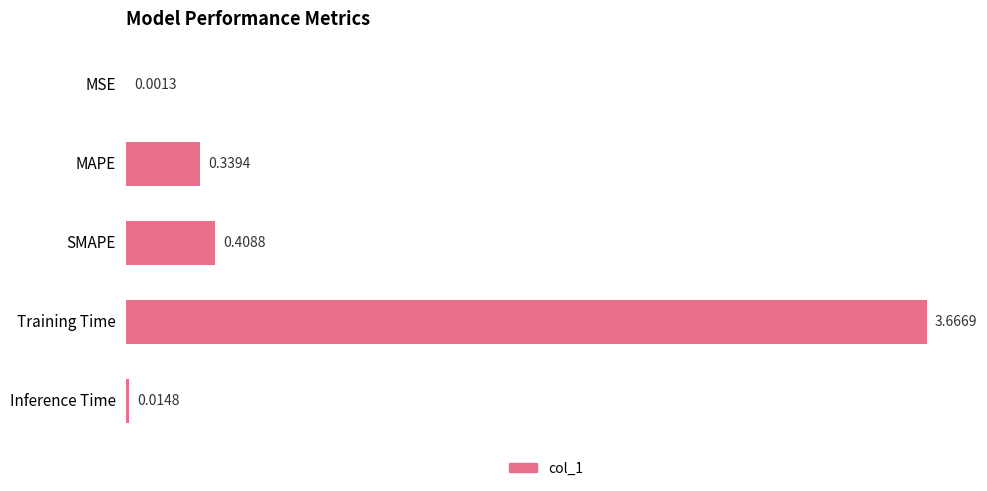

Which has a higher value, Training Time or Inference Time?

Training Time